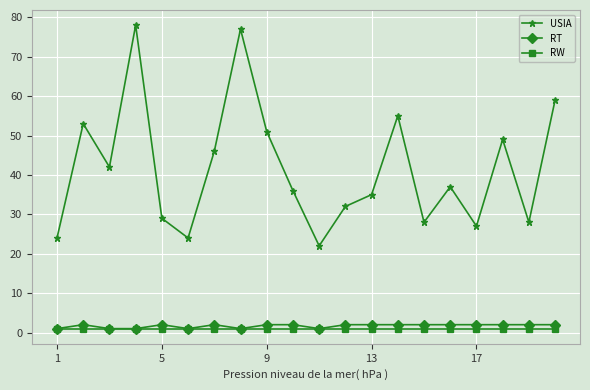

Which series has the largest range (max minus min)?

USIA